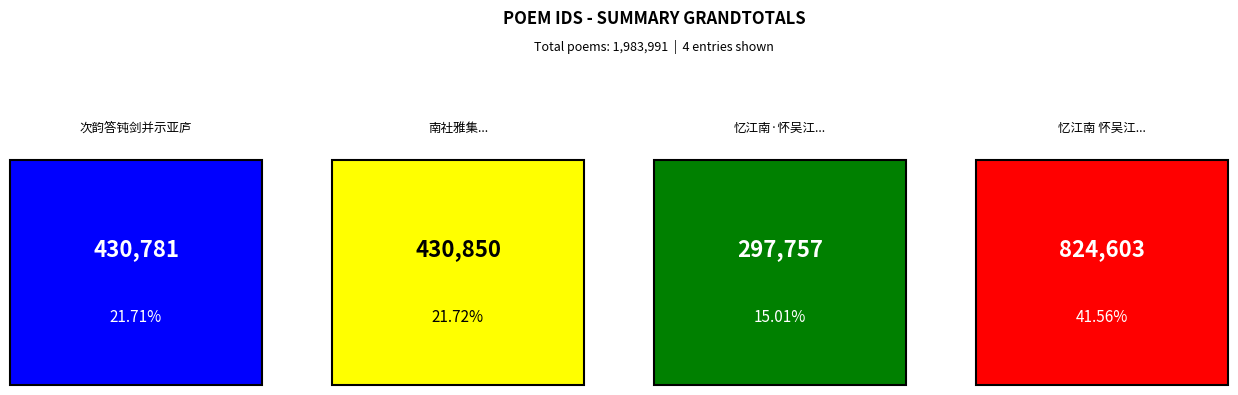

Where does the data first go above 430850?

忆江南 怀吴江柳亚庐弃疾